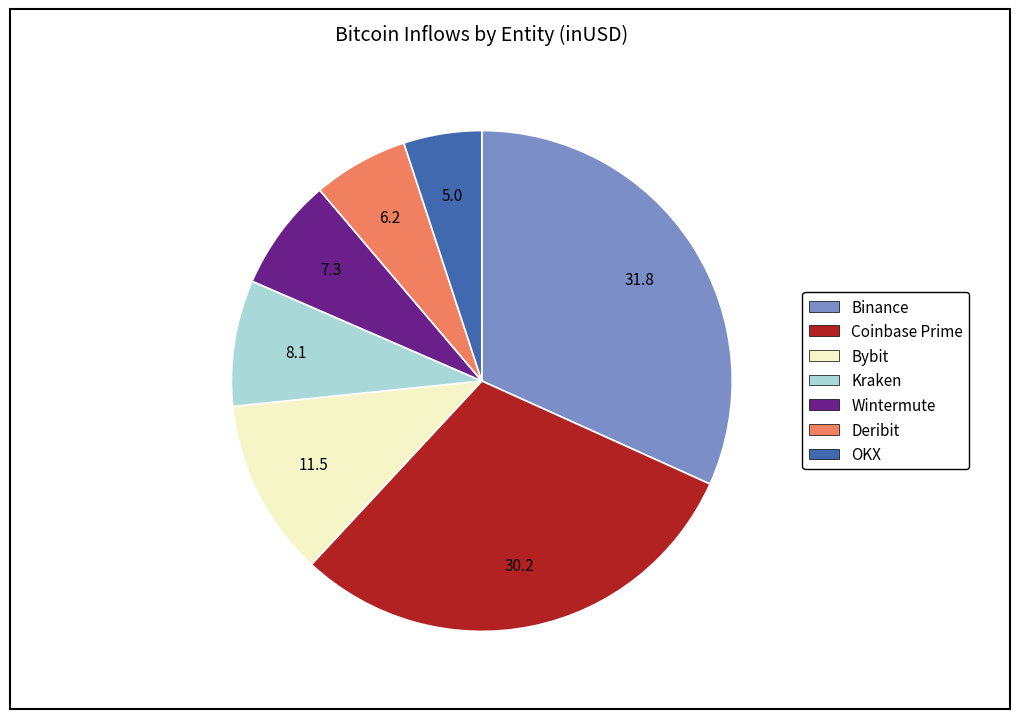

Do Binance and Kraken together represent more than half of the pie?

No